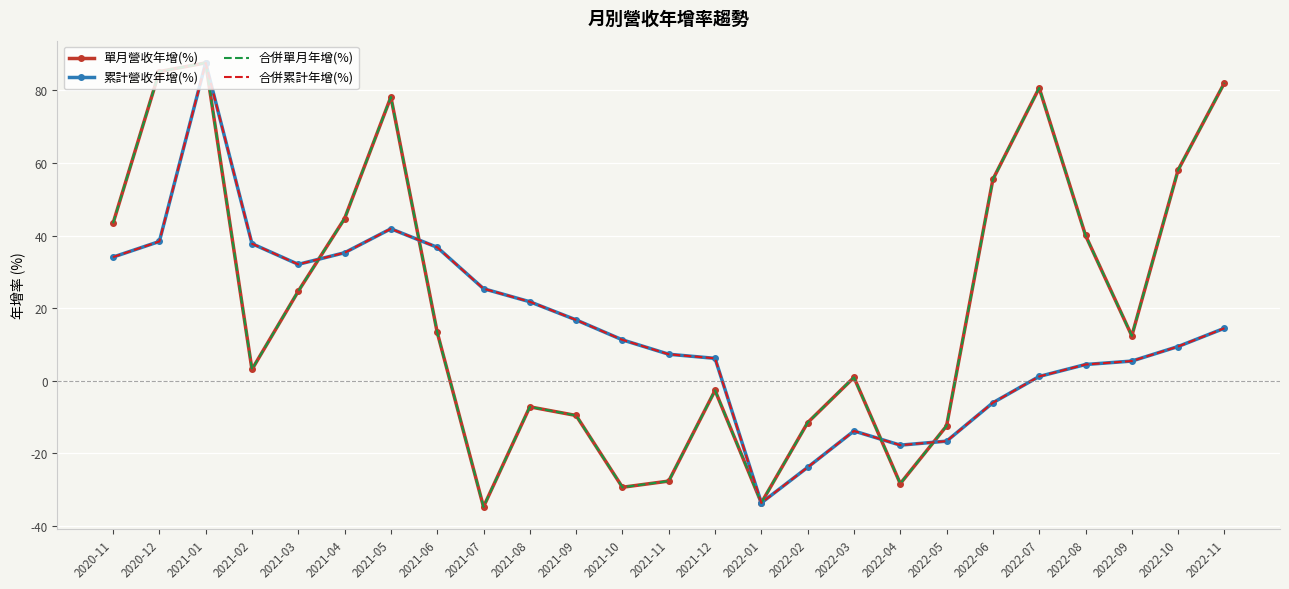

Is it true that 累計營收年增(%) equals 25.4 at 2021-07?

True